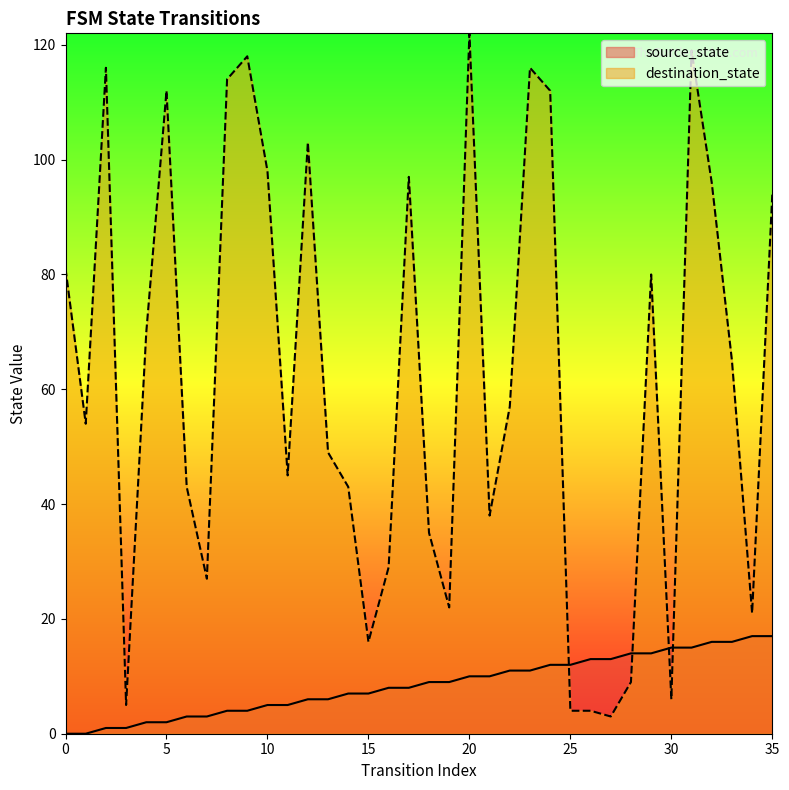

What is the spread (max minus min) of values at 13?

43